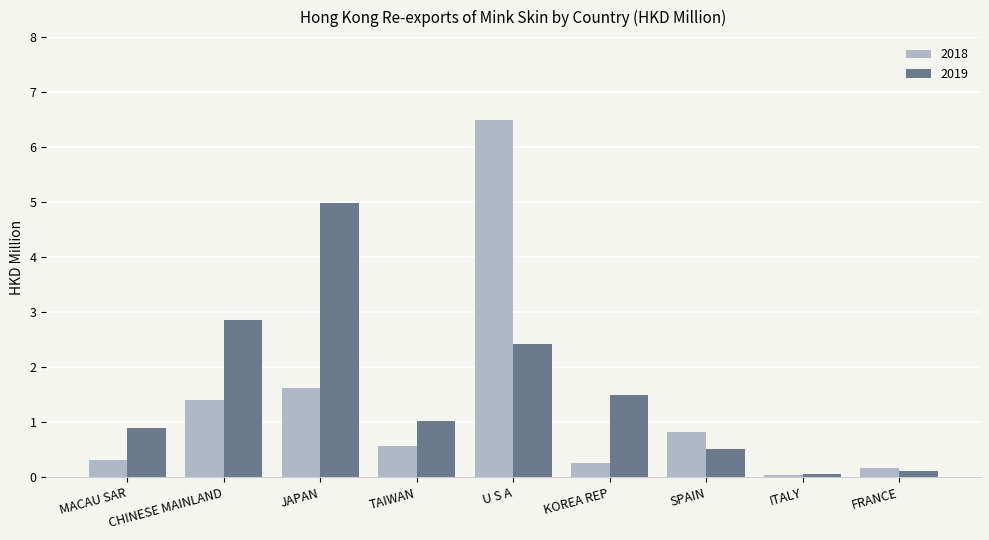

What is the label of the 7th bar from the left?

SPAIN